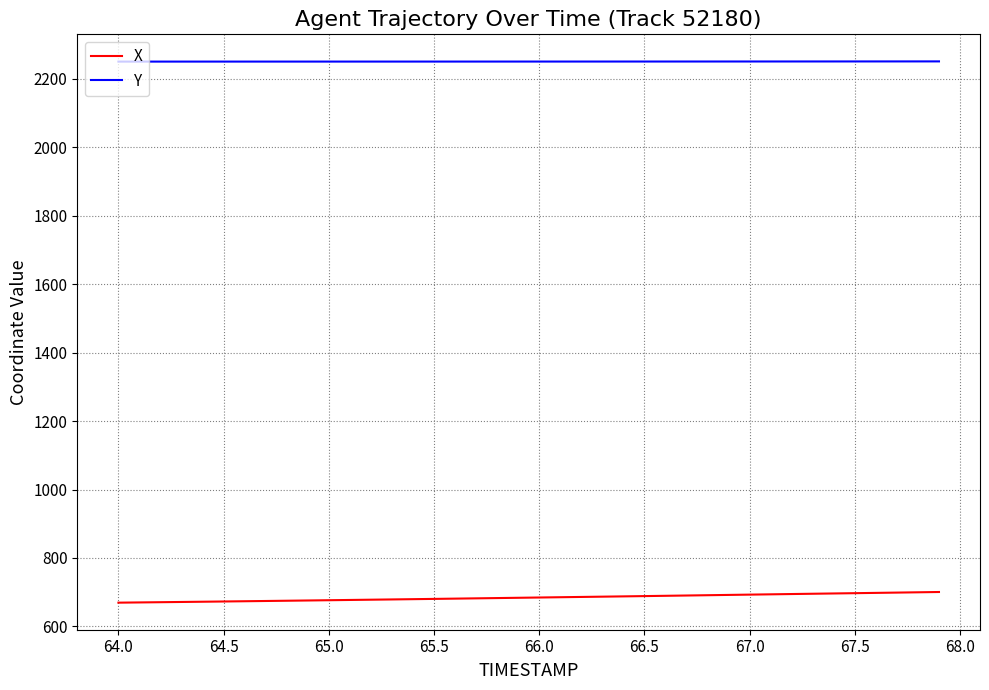

True or false: X and Y cross at least once.

False